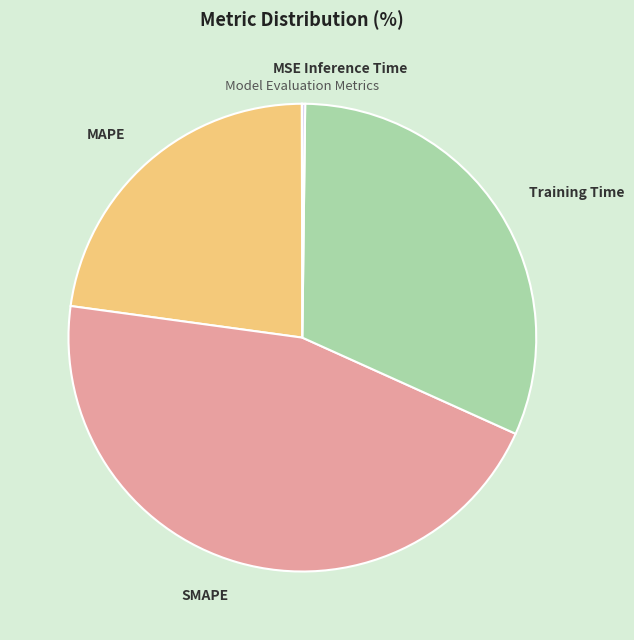

What is the largest slice in the pie chart?

SMAPE